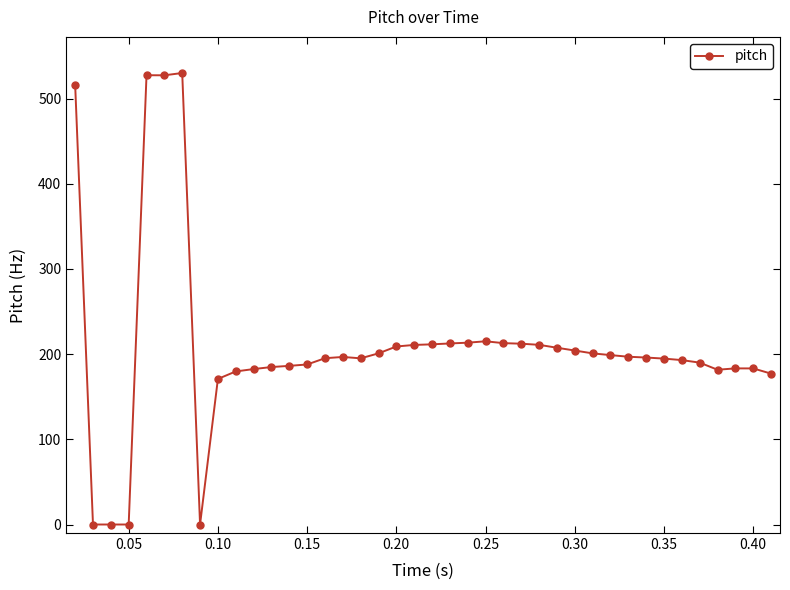

What is the sum of all values?

8396.7